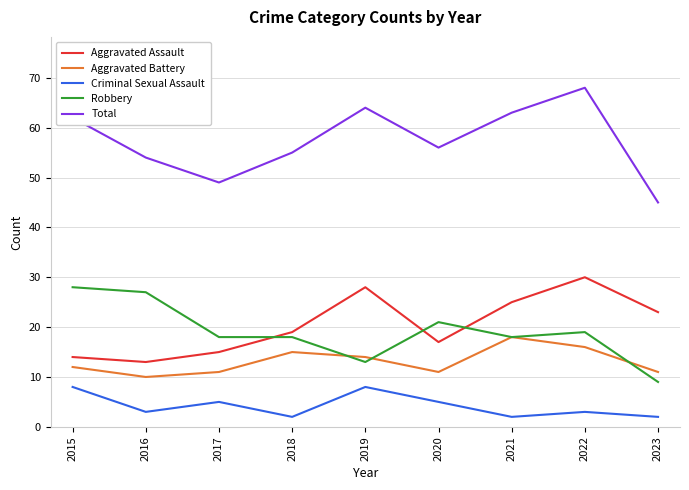

What value does the Robbery series have at 2021, to the nearest 5?

20